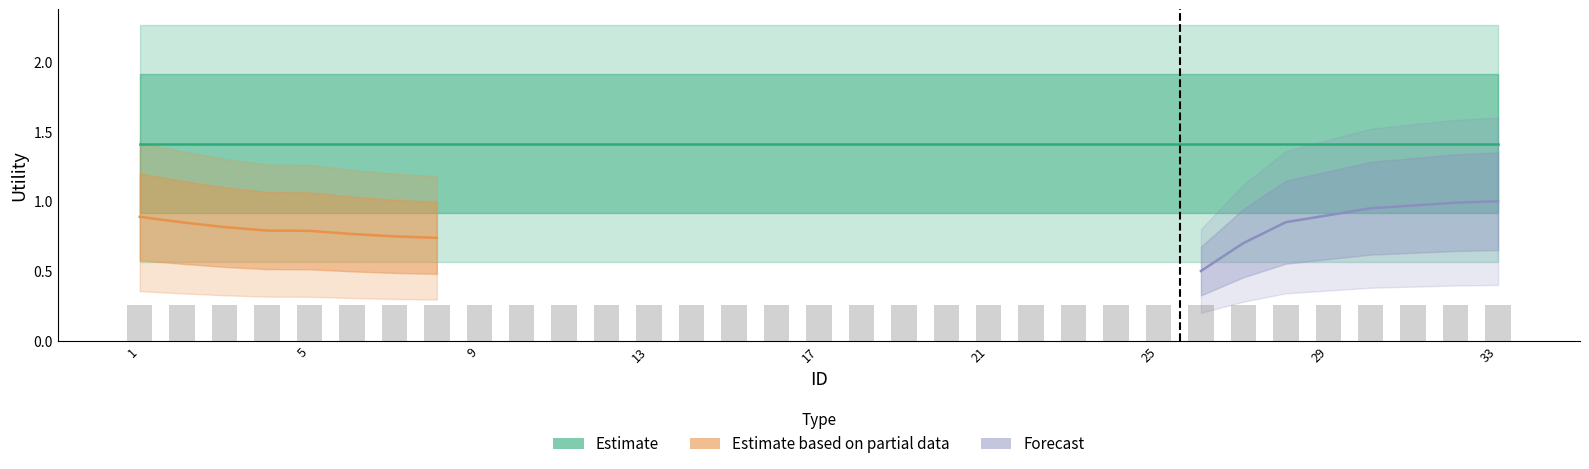

List the series in order of their peak value, lowest first.

Estimate based on partial data, Forecast, Estimate